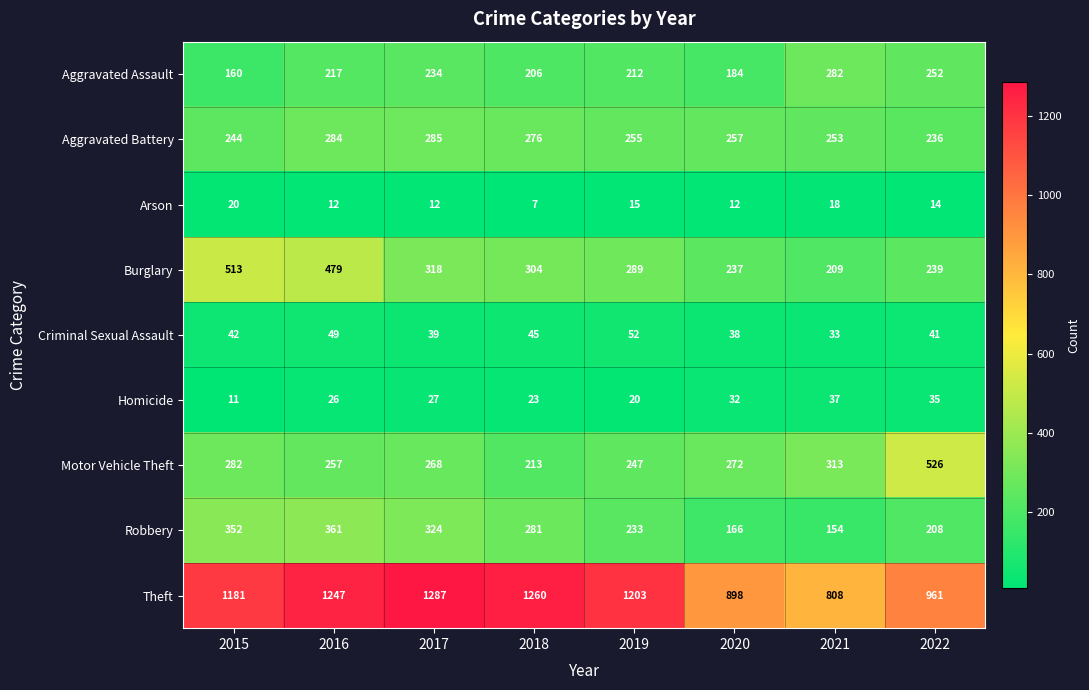

The Criminal Sexual Assault series shows 30 at 2016. True or false?

False